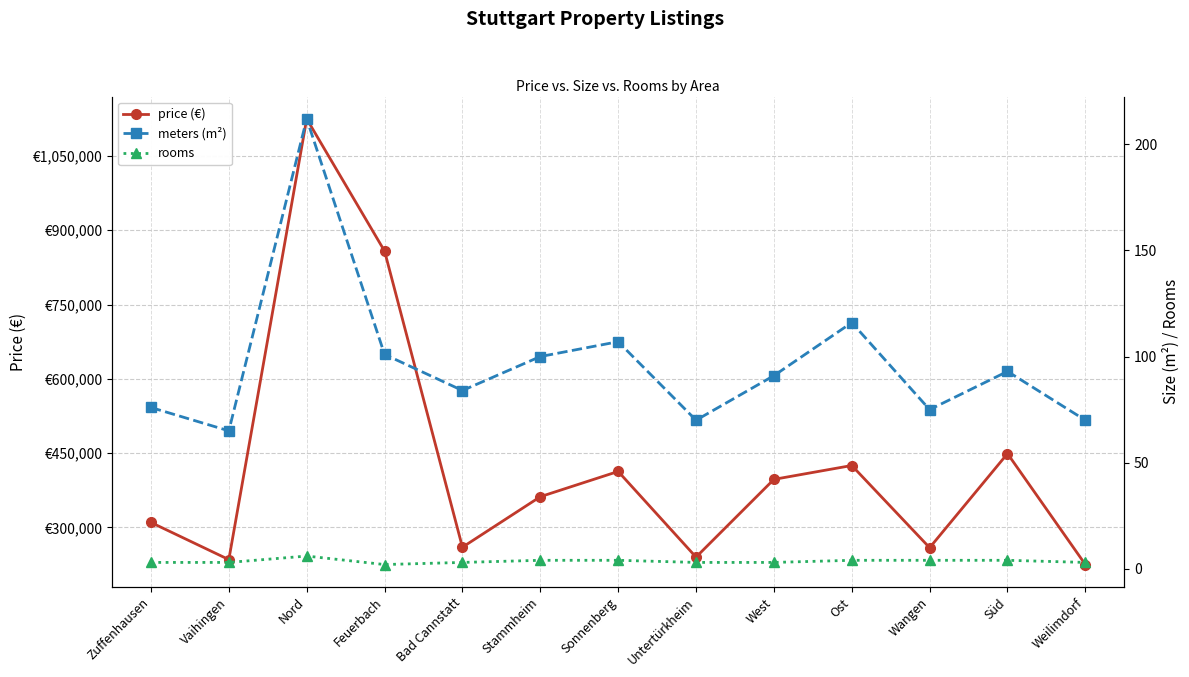

The value of meters at Sonnenberg is 107. True or false?

True